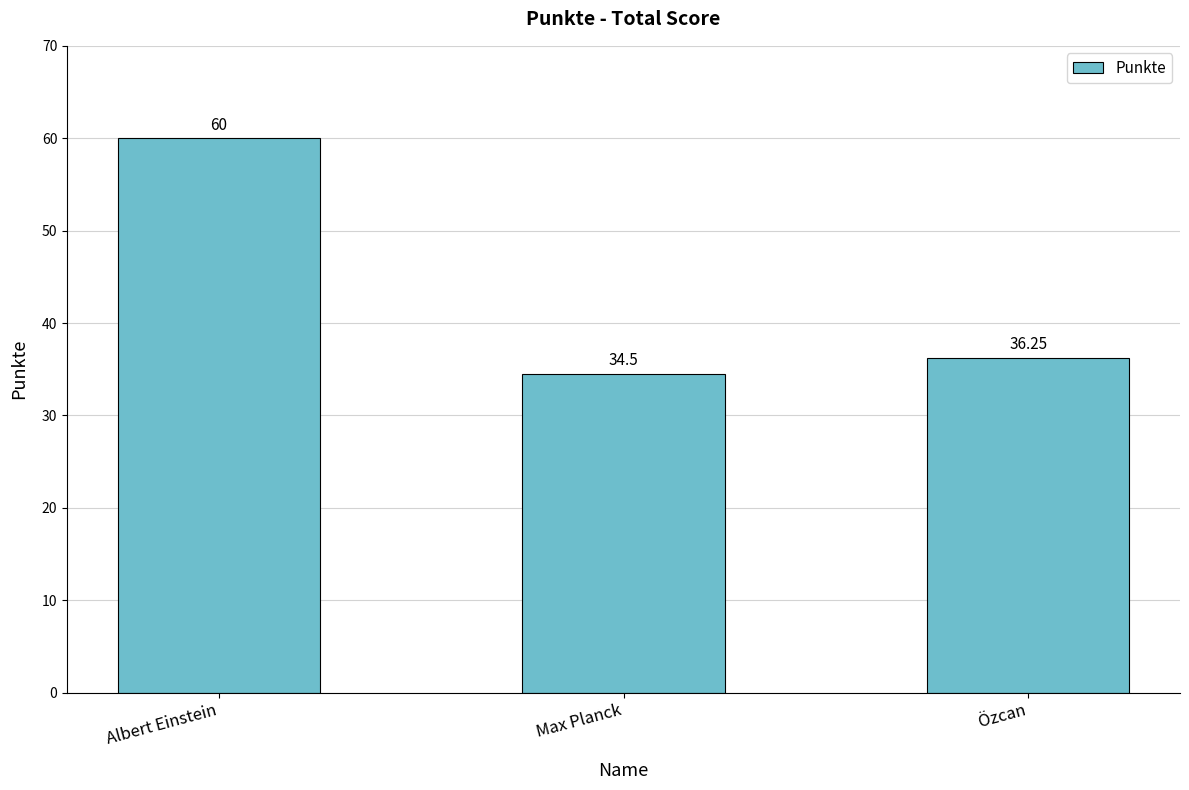

Is it true that the value at Albert Einstein is 60.0?

True